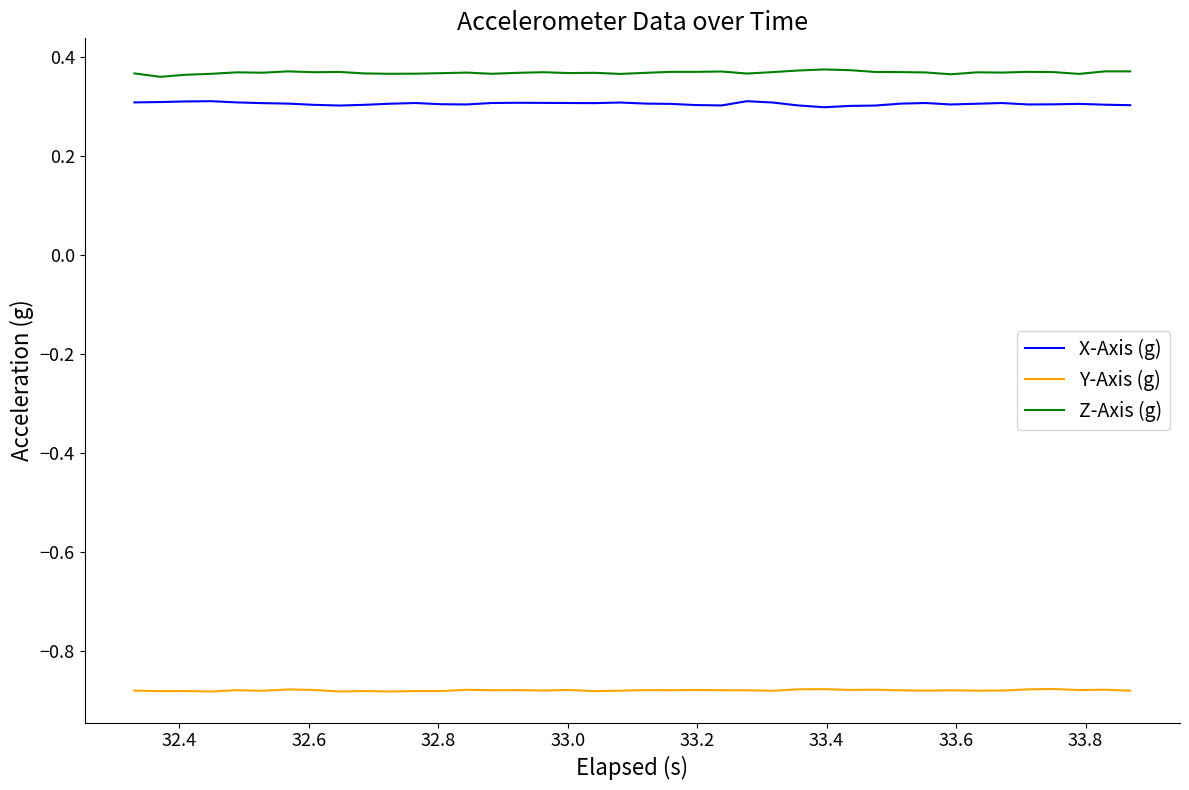

List the series in order of their peak value, highest first.

Z-Axis (g), X-Axis (g), Y-Axis (g)